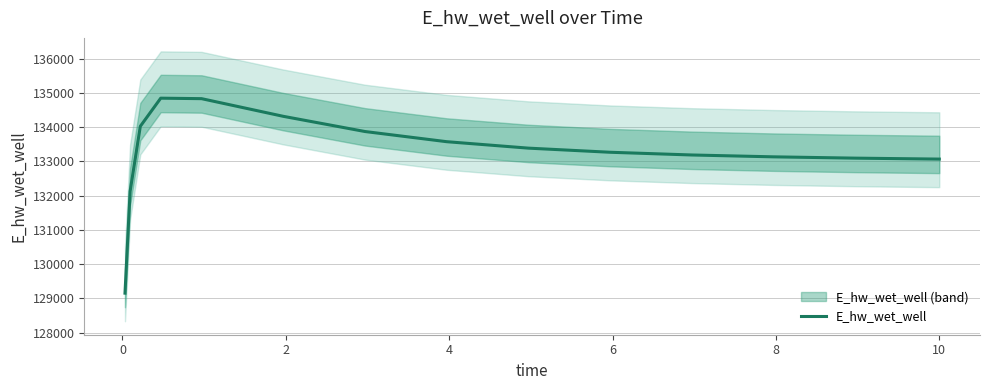

How many values are below 133266?

7